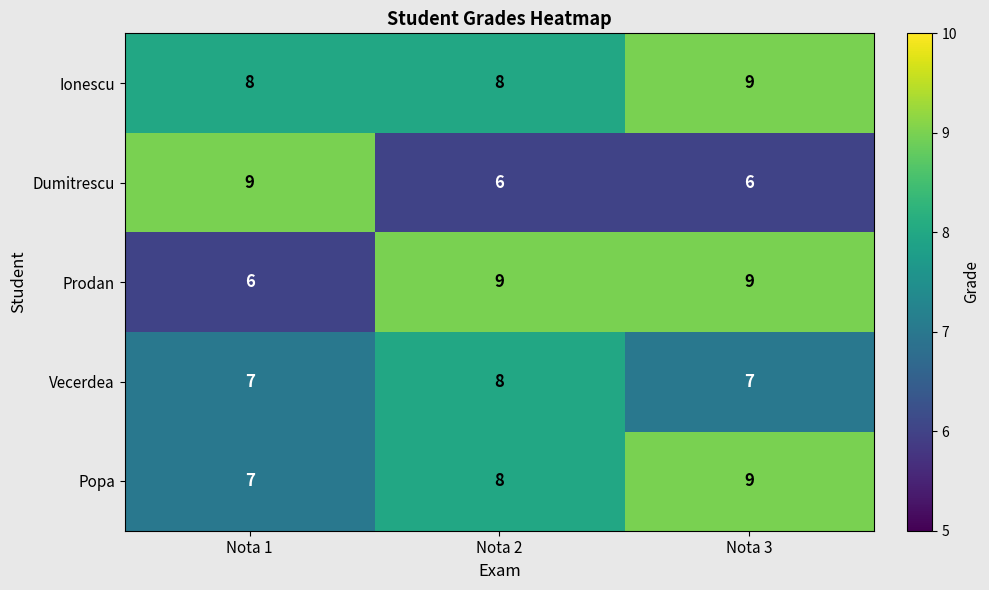

What is the average value of the Ionescu series?

8